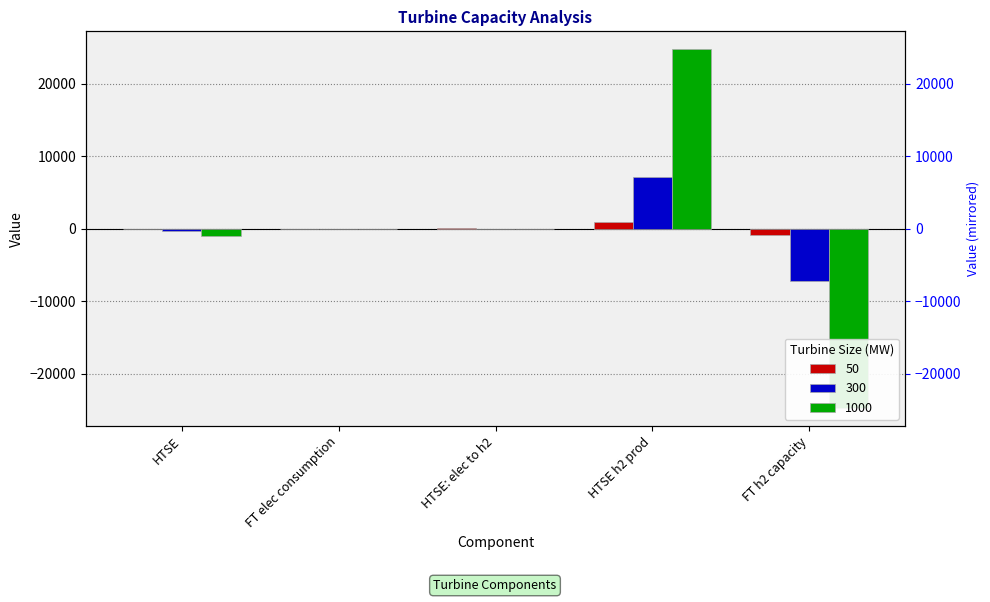

The 50 series shows 882.1 at HTSE h2 prod. True or false?

True